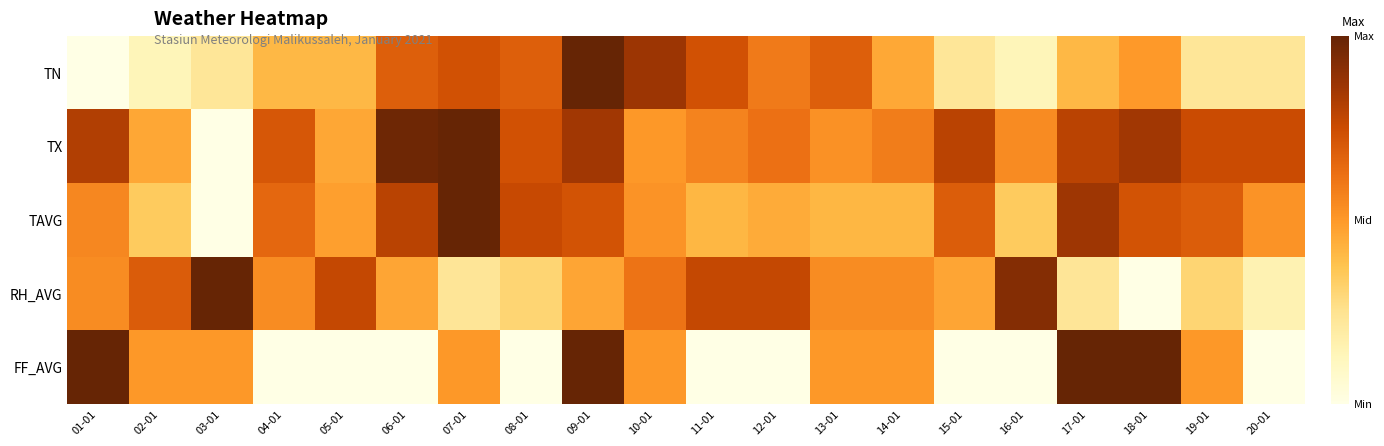

Rank the series at 12-01 from highest to lowest value.

RH_AVG, TX, TN, TAVG, FF_AVG